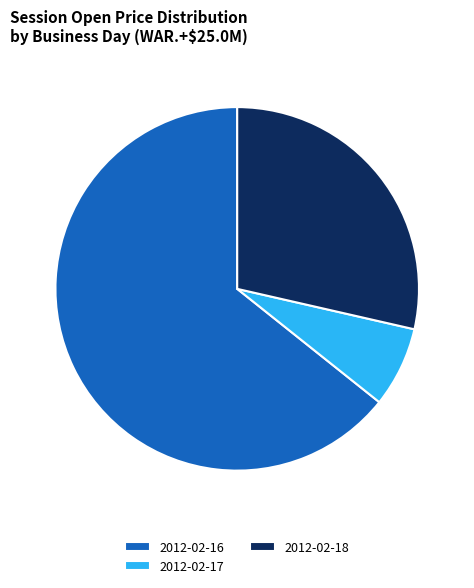

Which category accounts for the majority?

2012-02-16